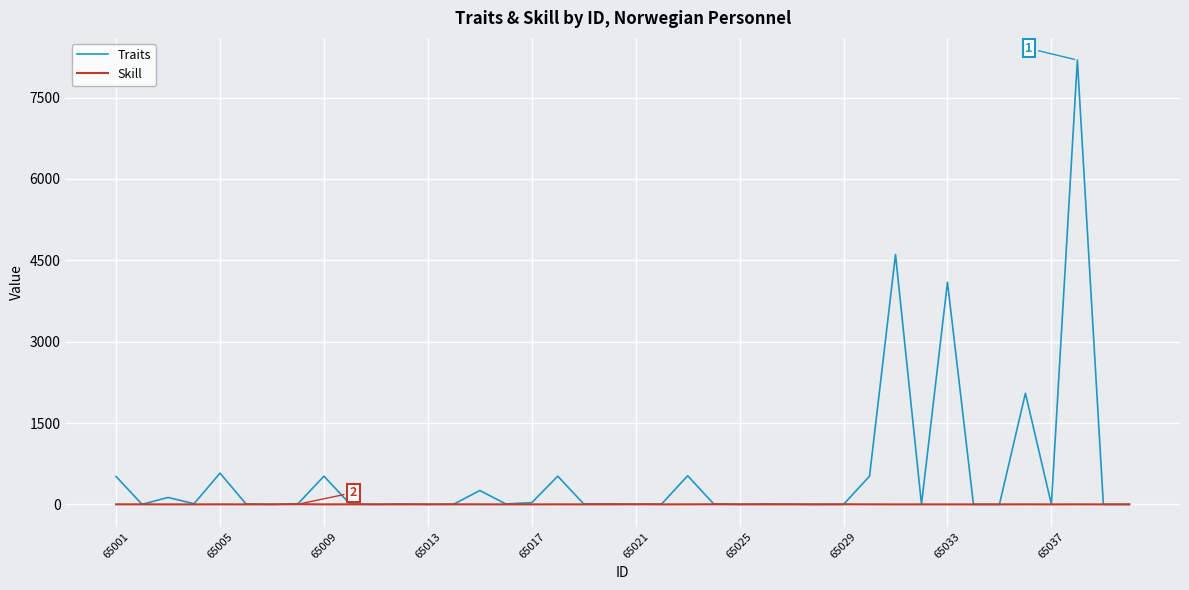

How many lines are shown in the chart?

2